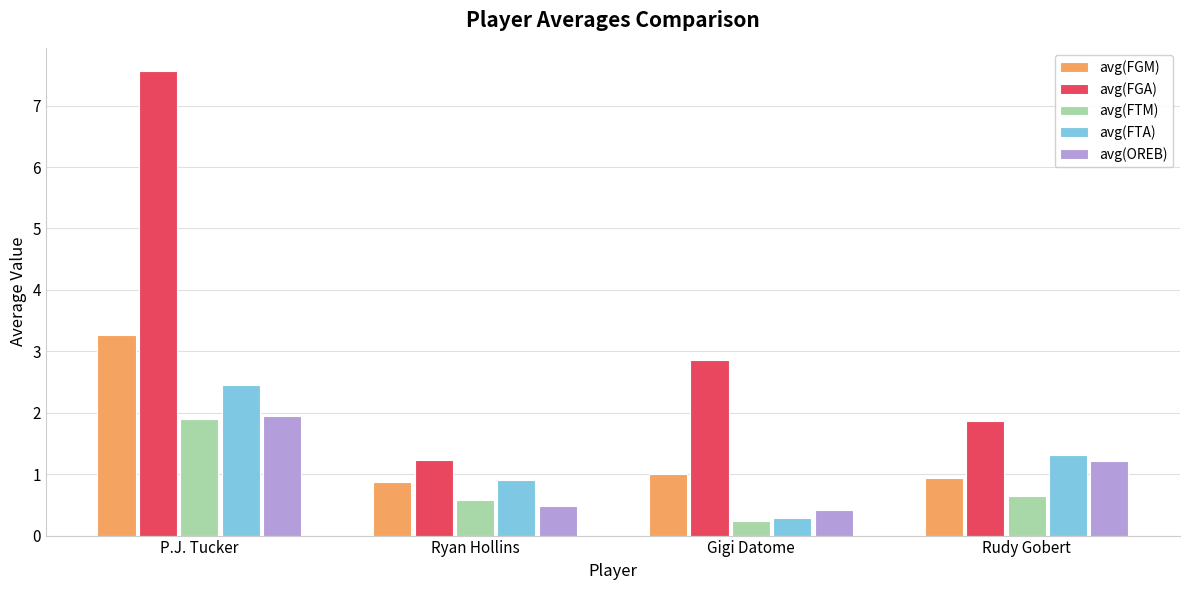

What position from the right is Rudy Gobert?

1